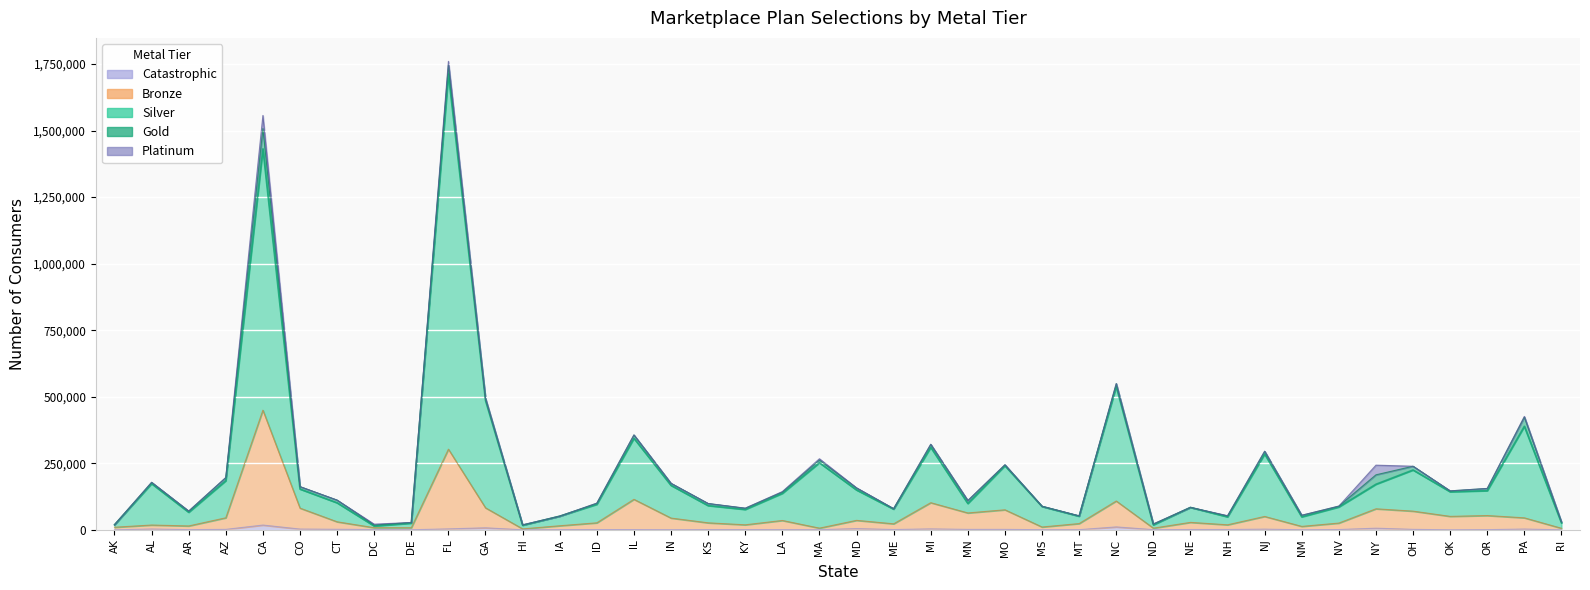

List the labels in order of Catastrophic value, smallest first.

AK, RI, OK, HI, DE, NM, IN, MA, MS, MT, ND, OR, AR, LA, IA, KS, KY, IL, ID, NV, ME, NE, DC, NH, MN, MO, AZ, OH, CT, NJ, CO, PA, AL, MI, FL, MD, NY, GA, NC, CA